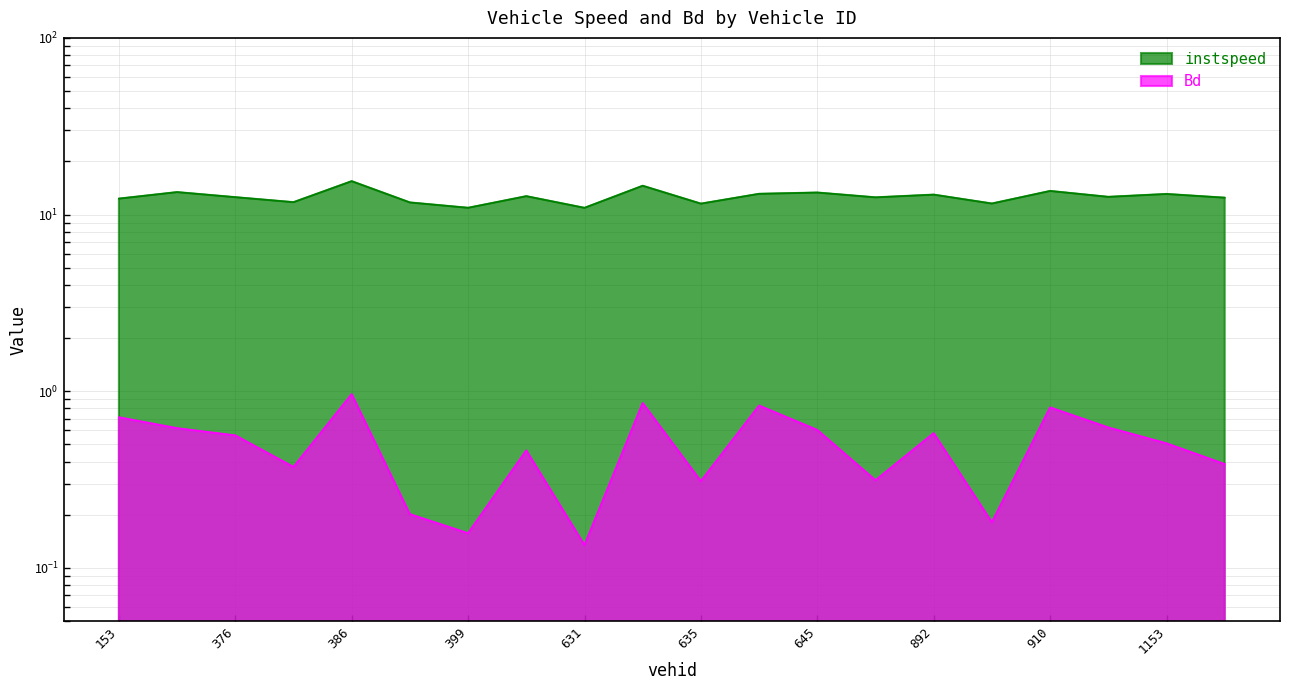

At how many categories does at least one series exceed 15?

1